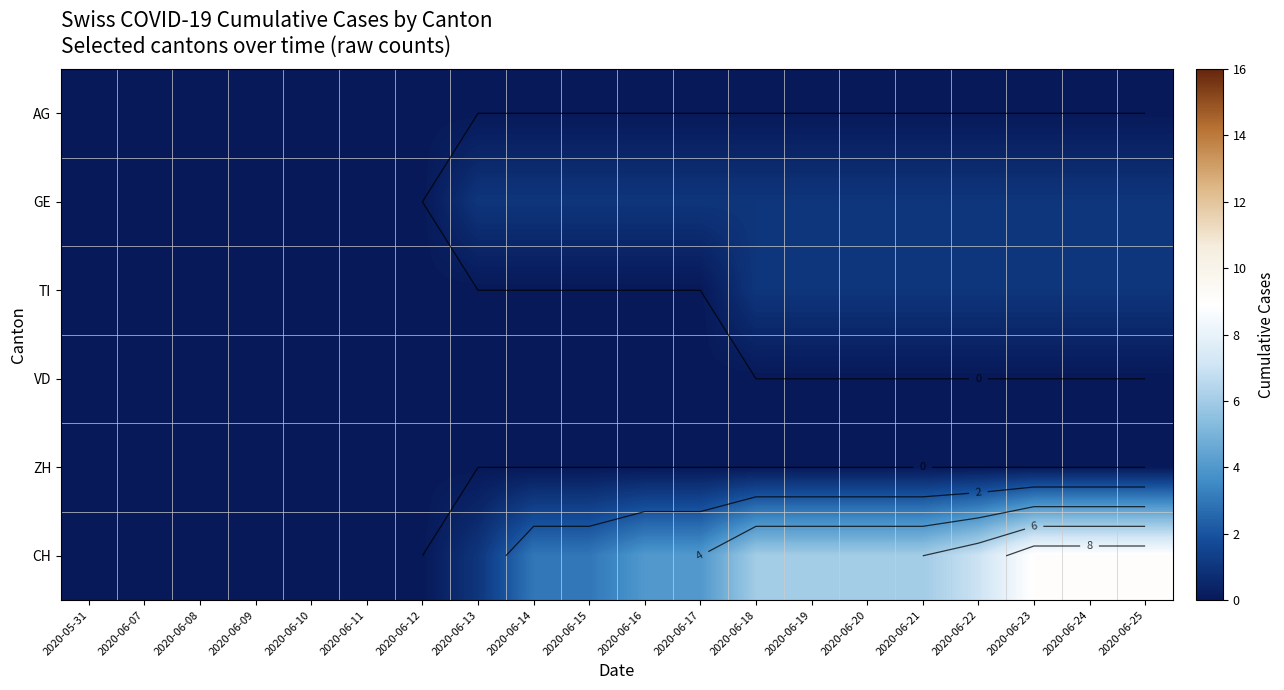

At 2020-06-20, list the series in order from smallest to largest.

AG, VD, ZH, GE, TI, CH